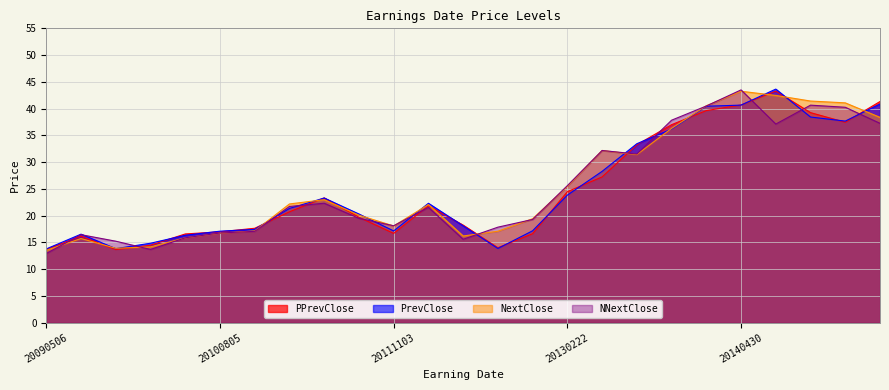

Between 20121107 and 20150430, which is larger?

20150430